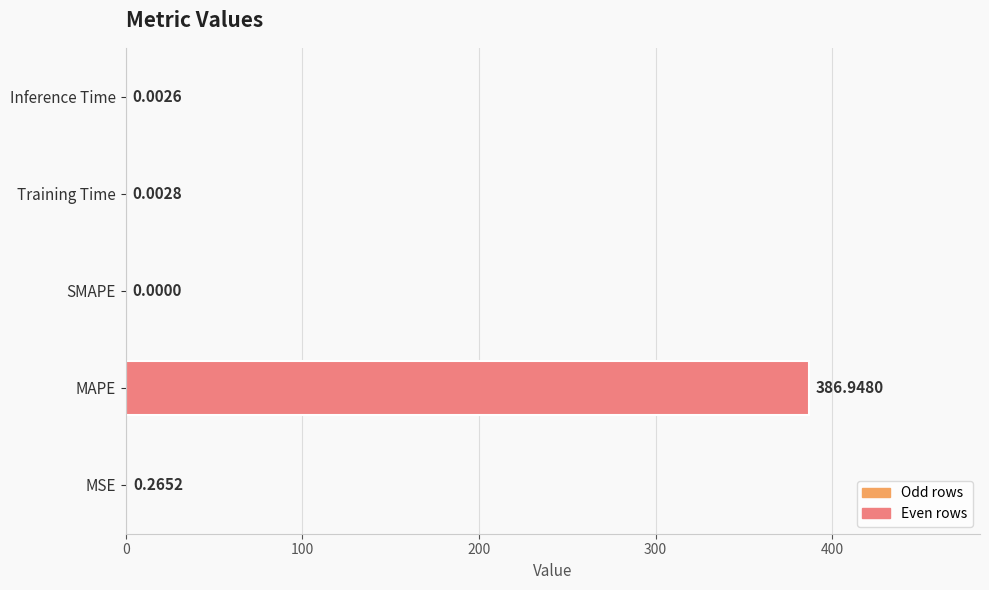

How many values are above zero?

4